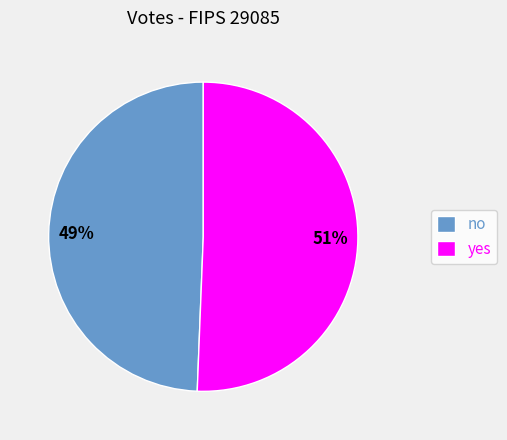

Combined, do yes and no account for over 50%?

Yes